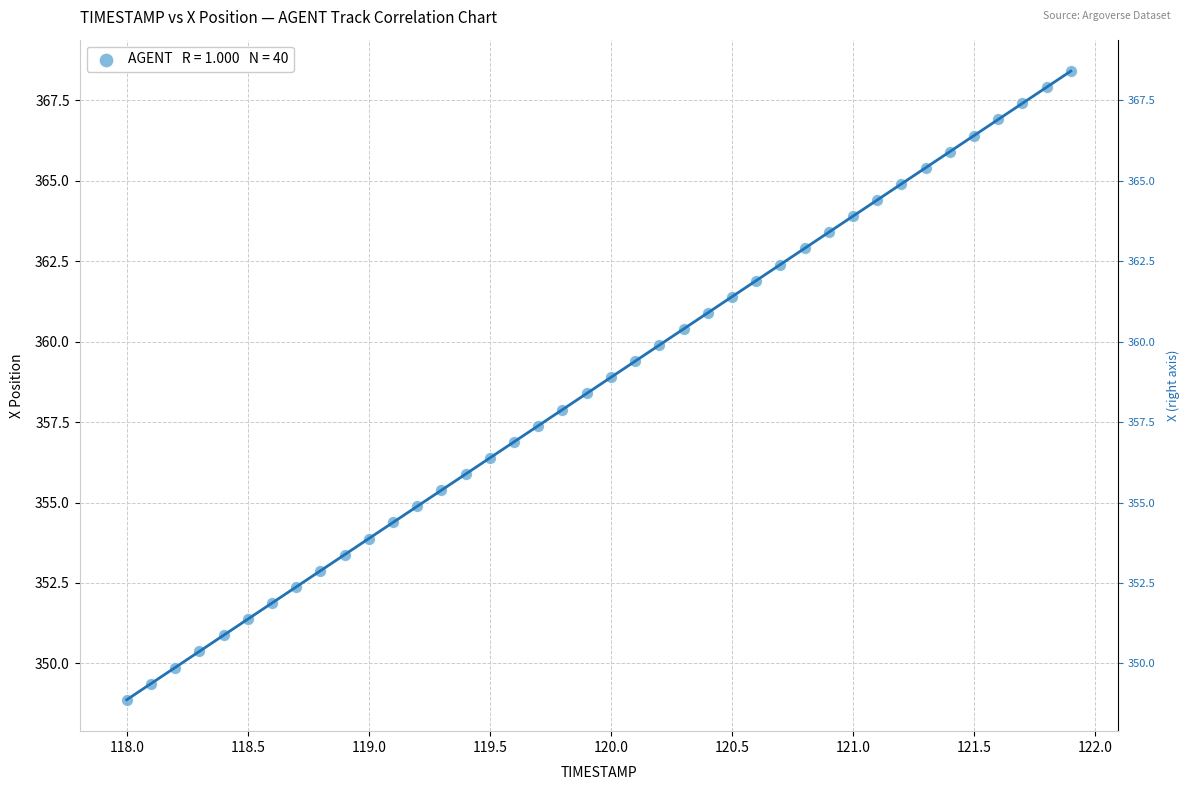

What is the range of X values (max minus min)?

3.9